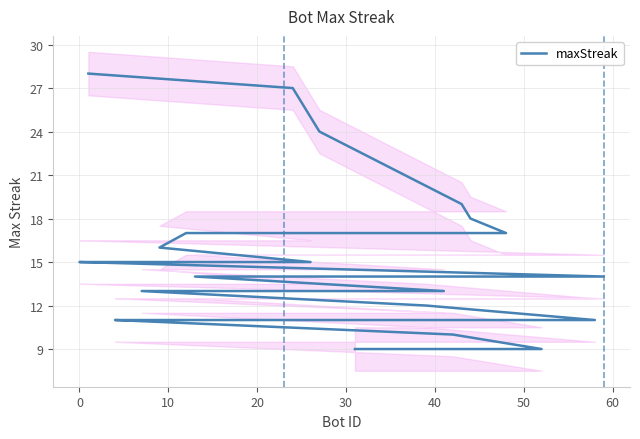

What is the smallest value displayed?

9